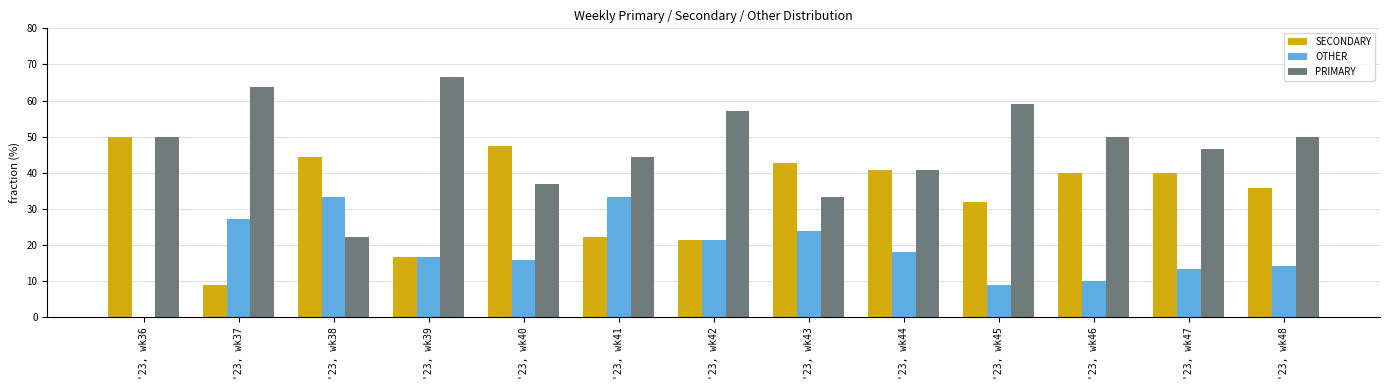

Between '23, wk36 and '23, wk43, which series saw the biggest shift?

OTHER